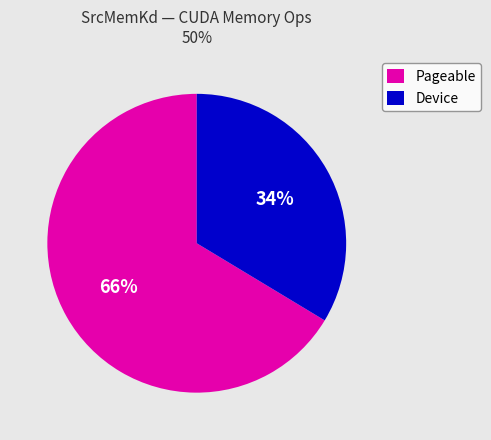

Is there a majority slice in this chart?

Yes